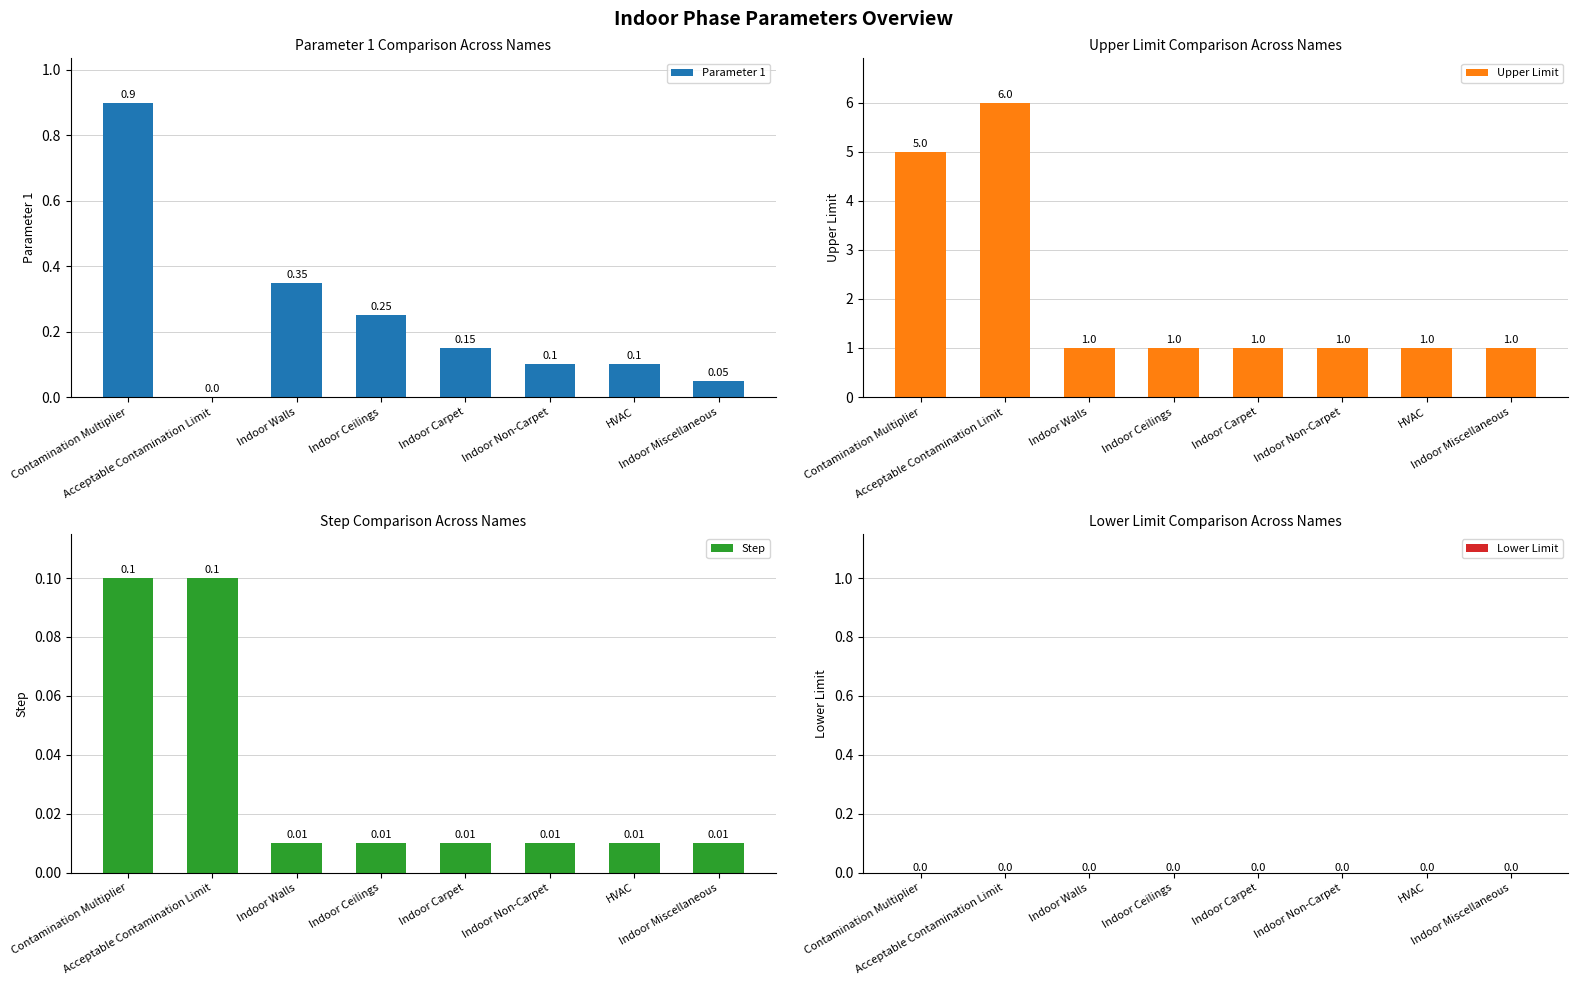

At which label does Parameter 1 reach its minimum?

Acceptable Contamination Limit